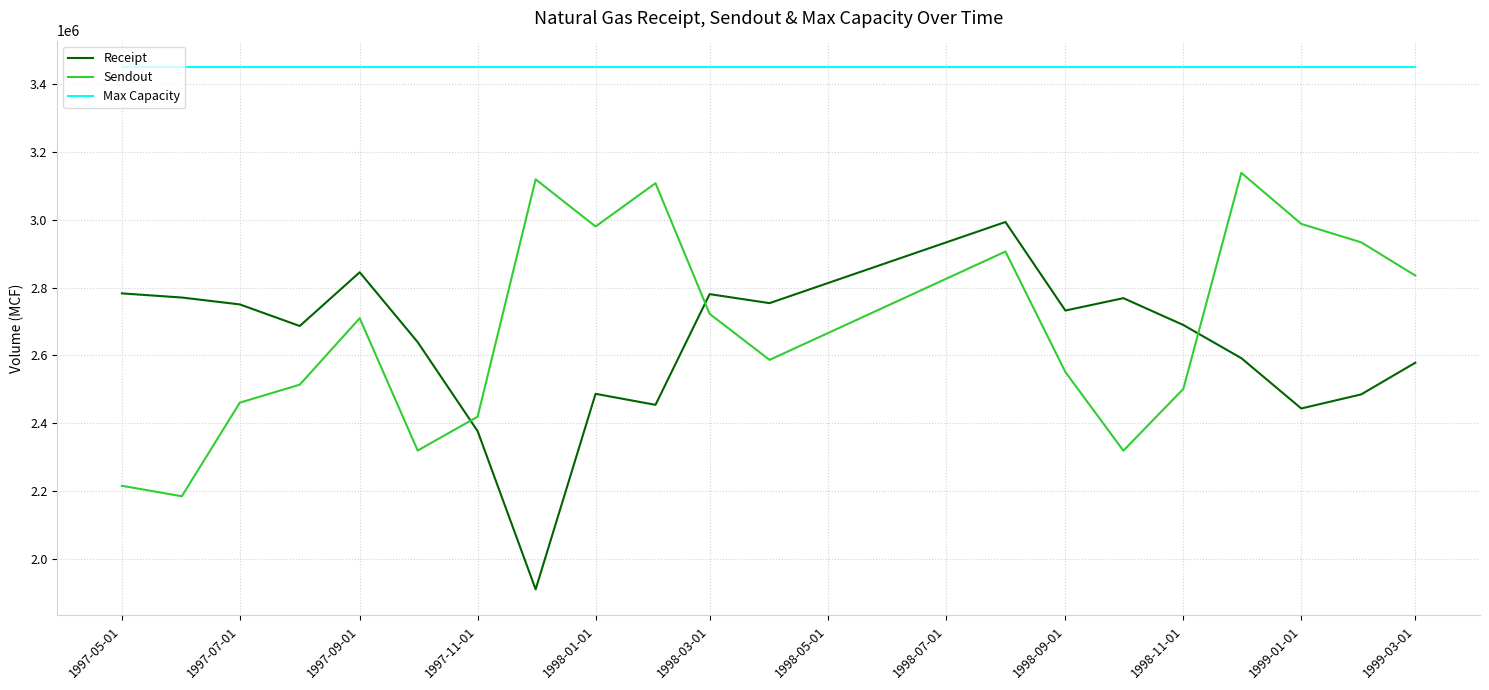

Which series has the largest total across all categories?

Max Capacity